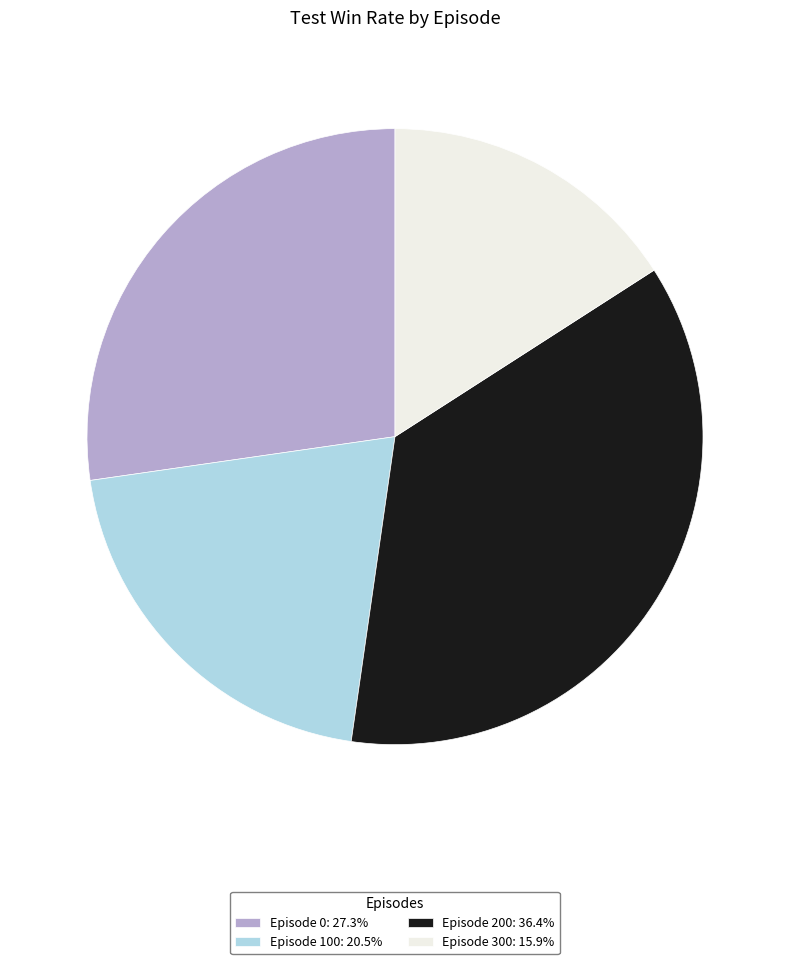

True or false: Episode 100 accounts for 20% of the total.

True